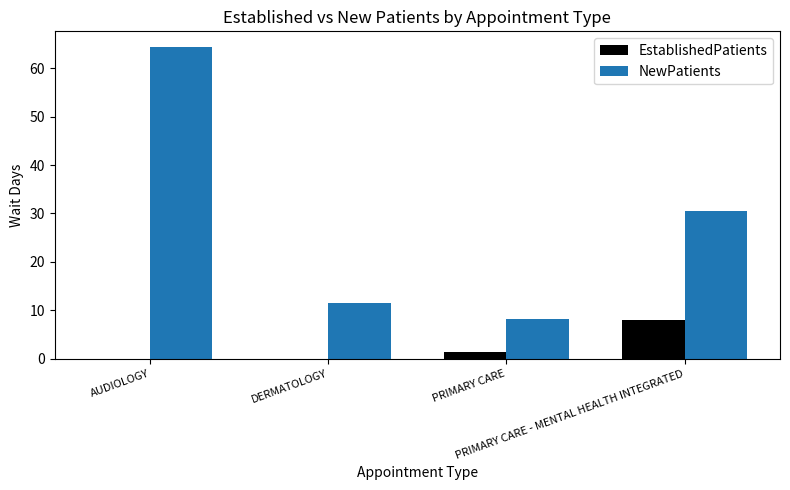

How many data points does each series have?

4